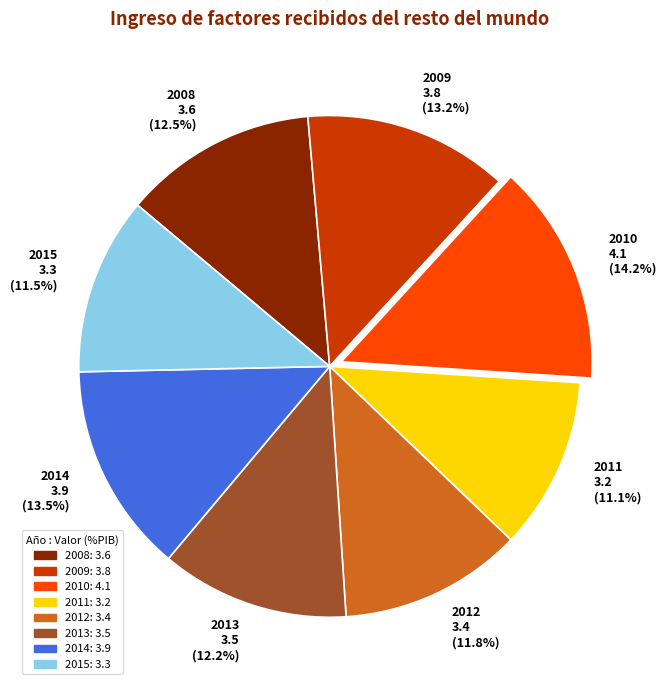

Do 2013 and 2008 together represent more than half of the pie?

No